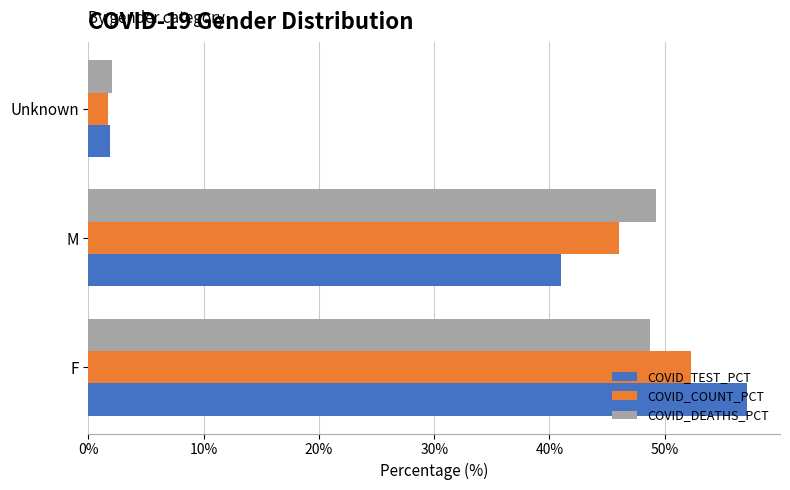

At which label is COVID_COUNT_PCT closest to 26?

M